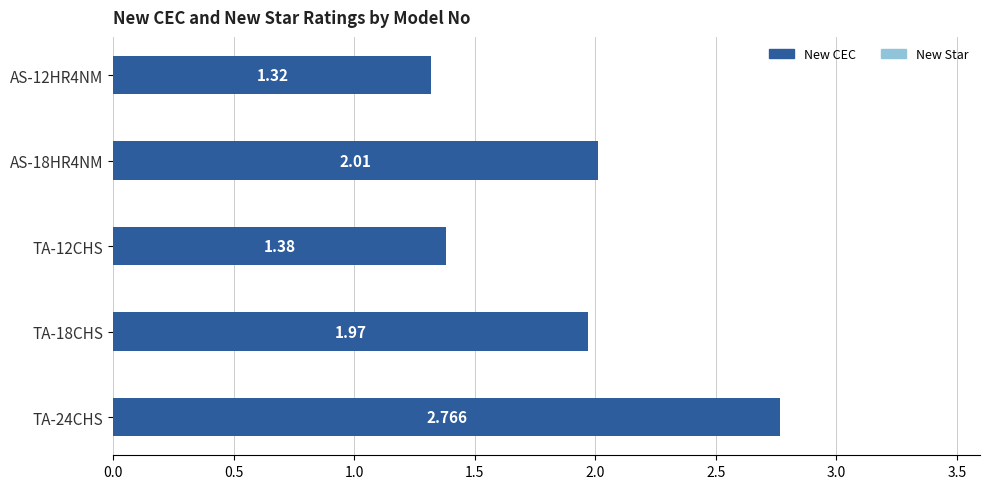

How many bars are there in total?

5